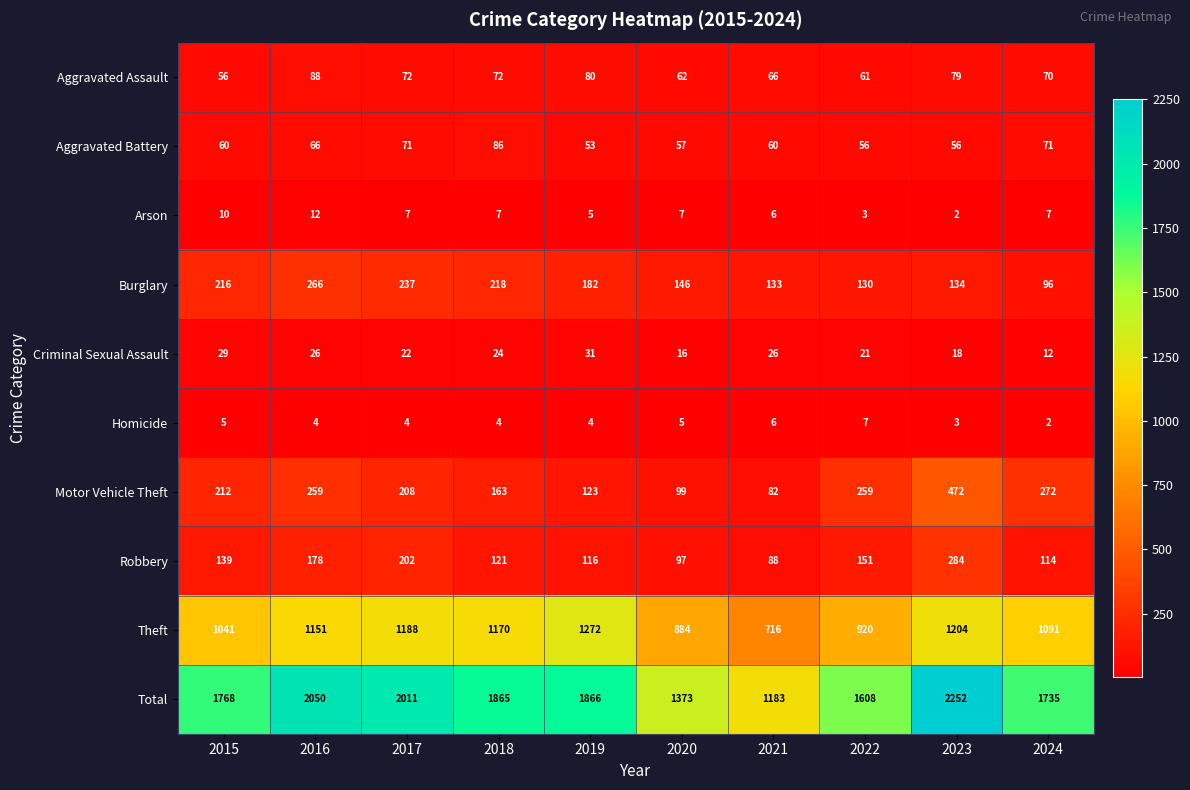

At 2023, list the series in order from largest to smallest.

Total, Theft, Motor Vehicle Theft, Robbery, Burglary, Aggravated Assault, Aggravated Battery, Criminal Sexual Assault, Homicide, Arson